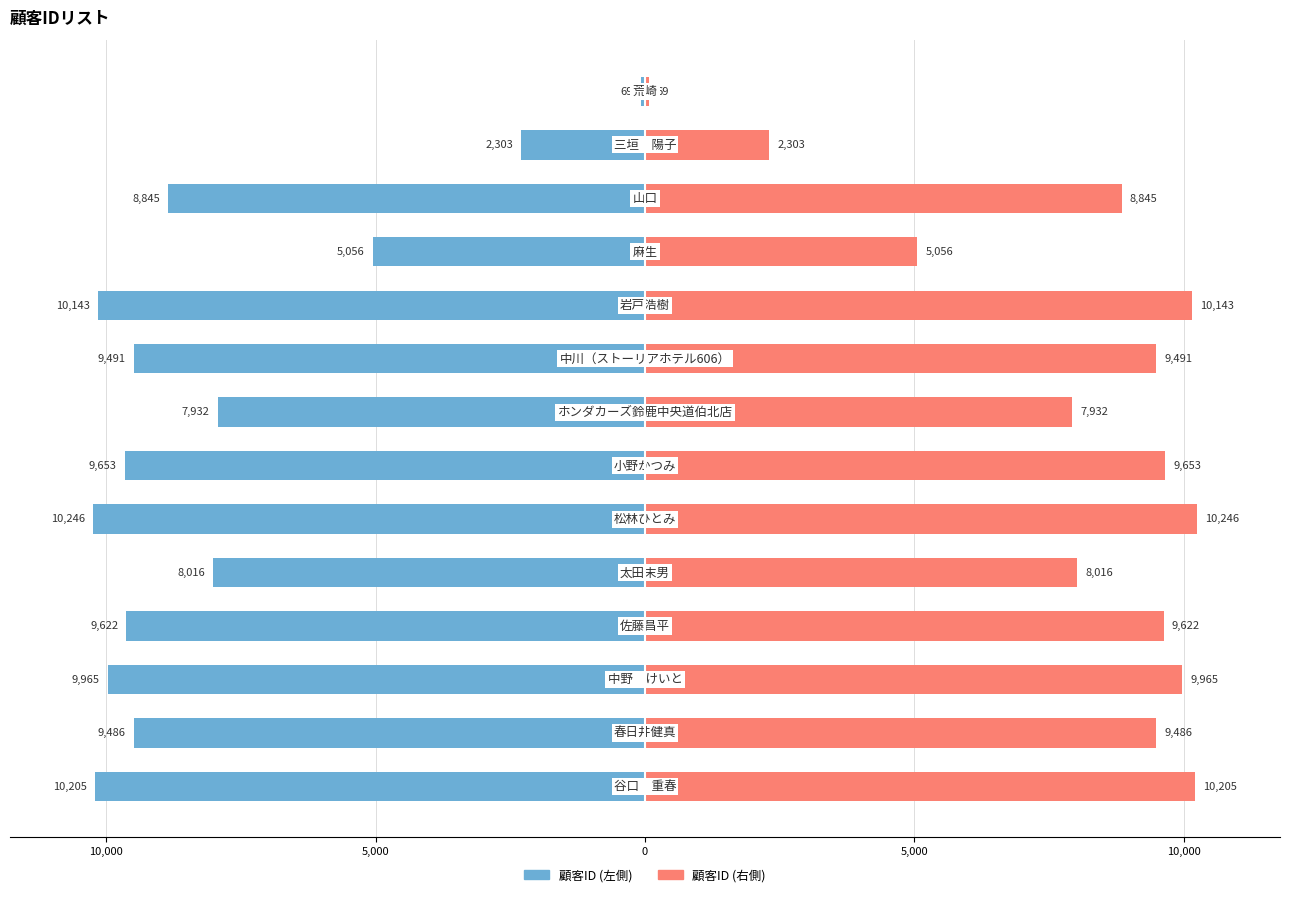

Which series has the largest total across all categories?

顧客ID (右)